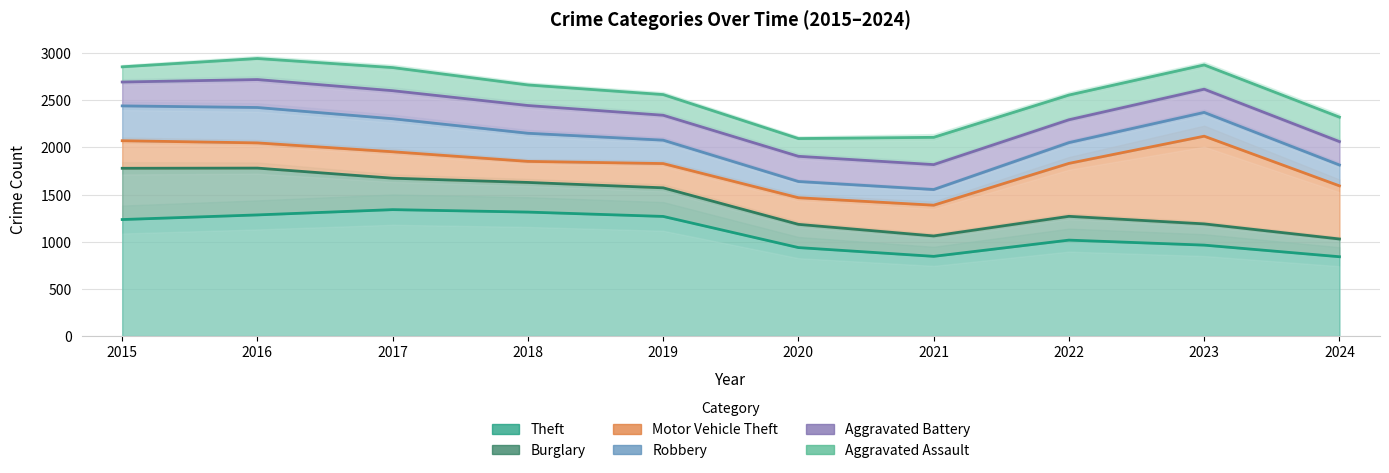

Reading left to right, list all the values displayed in this chart.

Theft: 1235	1284	1340	1314	1268	938	845	1017	964	841
Burglary: 1778	1780	1673	1628	1571	1184	1061	1269	1189	1029
Motor Vehicle Theft: 2070	2047	1953	1851	1828	1466	1387	1830	2118	1592
Robbery: 2439	2422	2303	2149	2076	1638	1553	2050	2370	1813
Aggravated Battery: 2692	2718	2600	2443	2340	1905	1817	2292	2616	2061
Aggravated Assault: 2853	2941	2845	2661	2559	2093	2106	2554	2873	2320